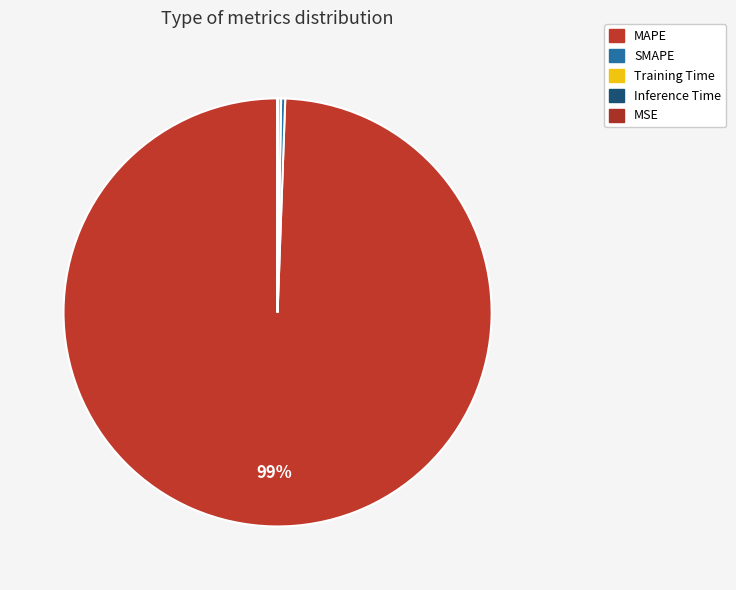

What is the change in value from SMAPE to Inference Time?

-2.0